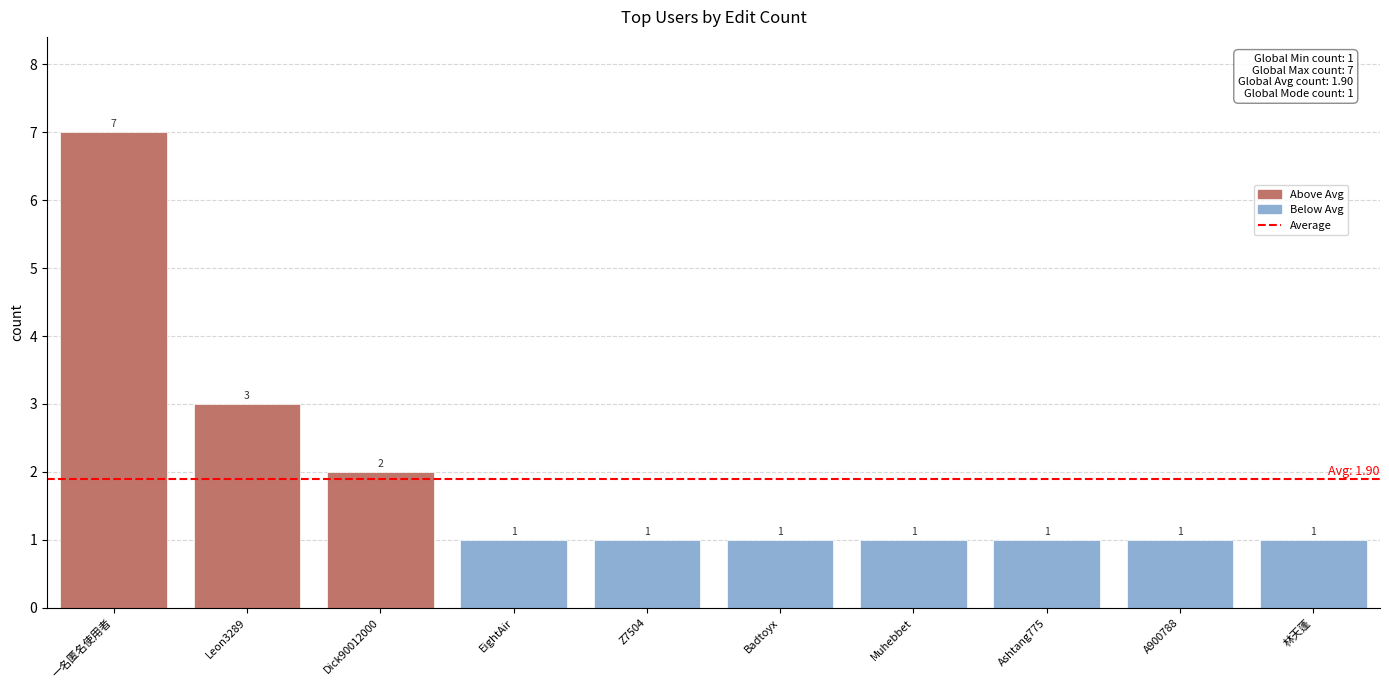

What is the label of the 3rd bar from the right?

Ashtang775